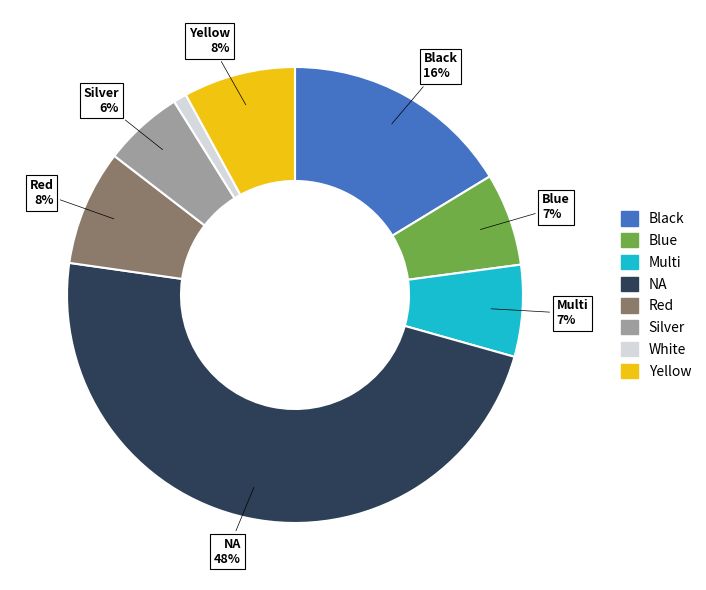

To the nearest percent, what is the difference between the largest and smallest slice percentages?

47%